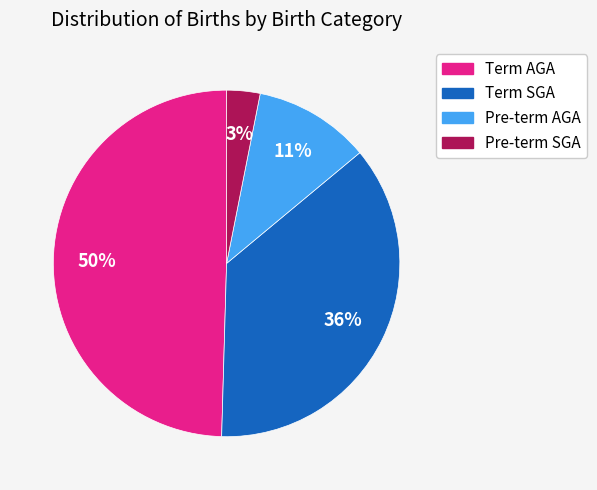

The Pre-term AGA slice represents 1% of the pie. True or false?

False